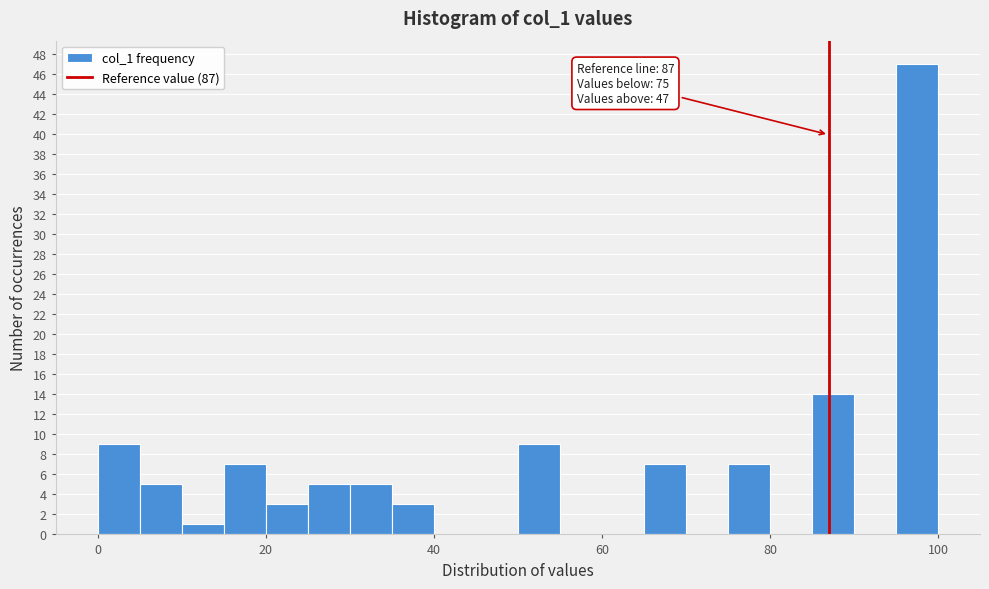

Read against the x-axis, roughly where is the centre of the tallest bar?

98